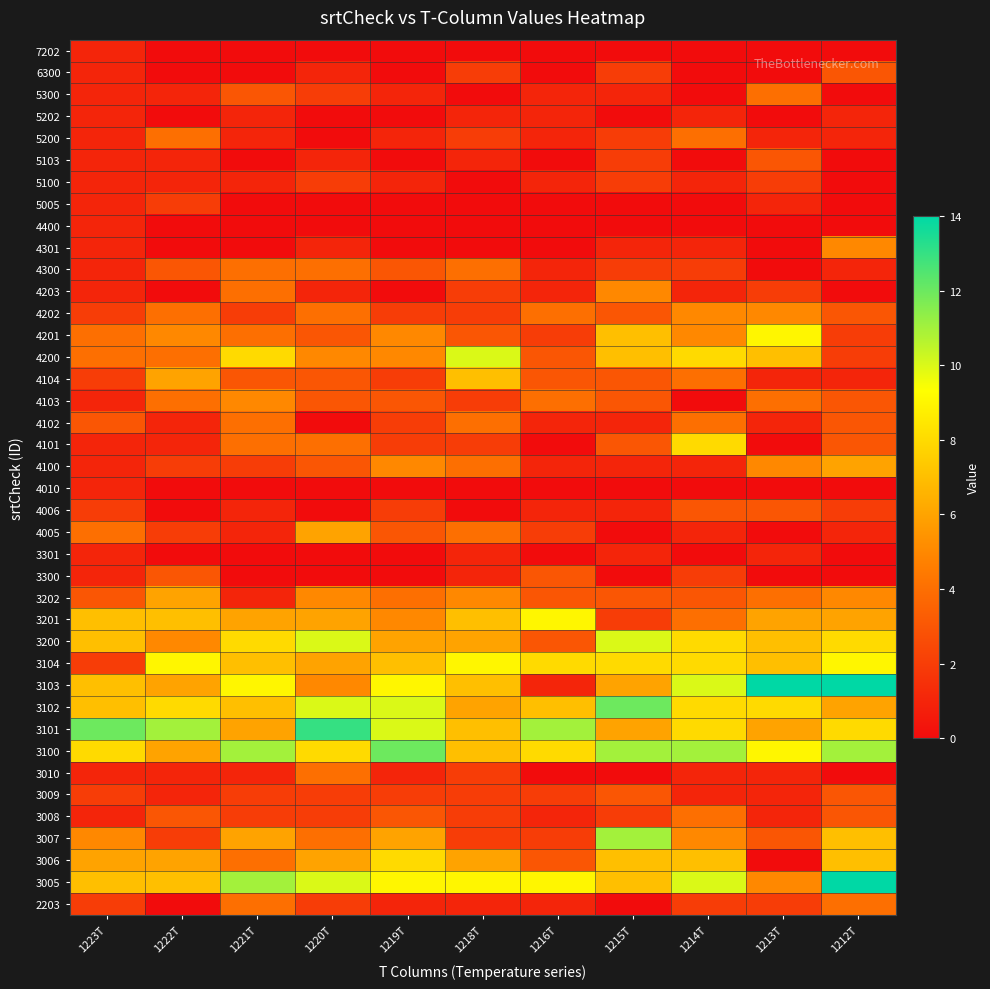

What is the spread (max minus min) of values at 1222T?

11